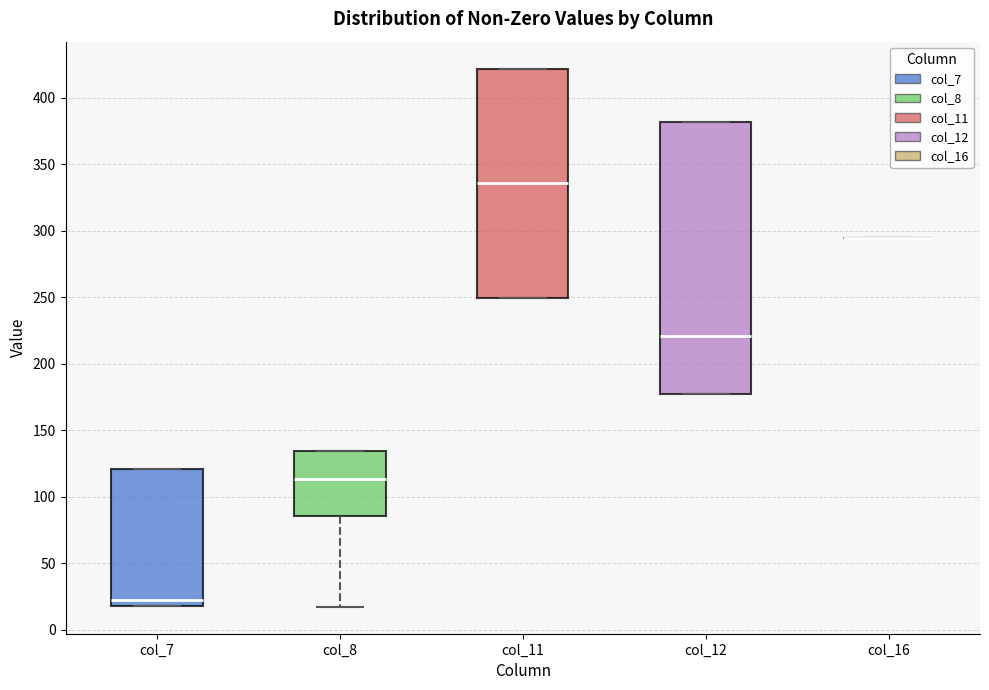

Comparing the boxes themselves (not the whiskers), which one is the tallest?

col_12